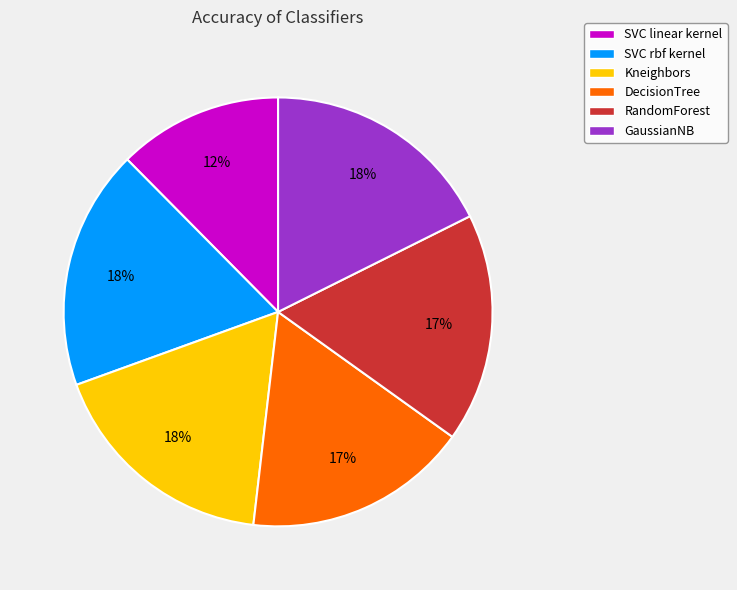

To the nearest percent, what portion does Kneighbors represent?

18%